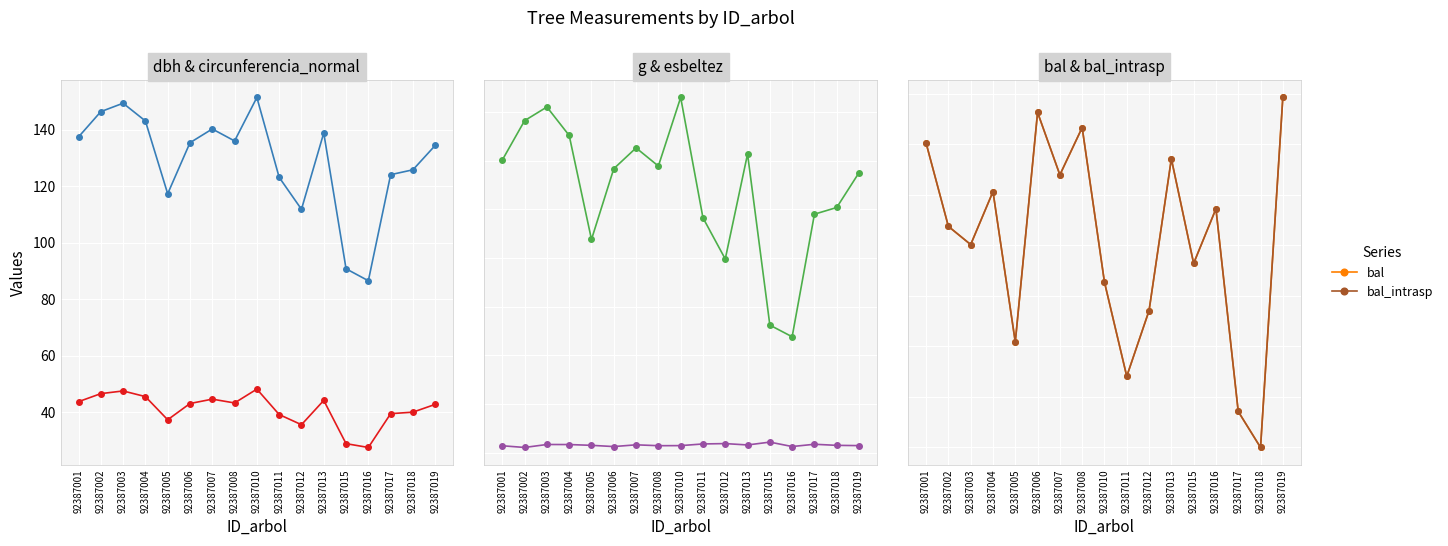

What is the total value across all series at 92387006?

1703.1